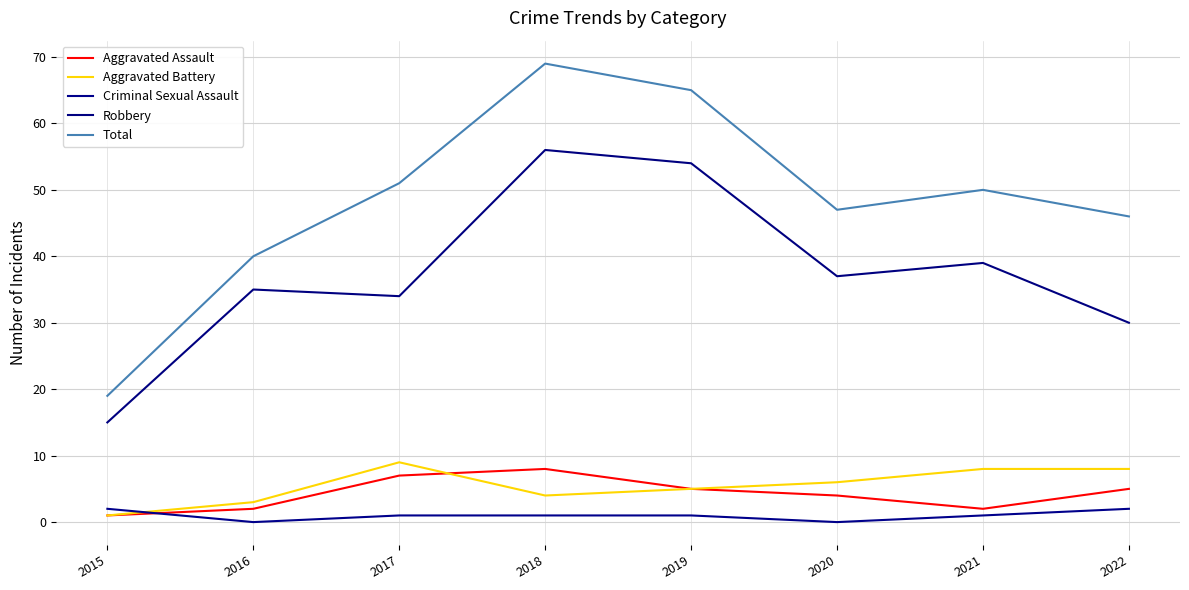

Where is the first local minimum for Robbery?

2017